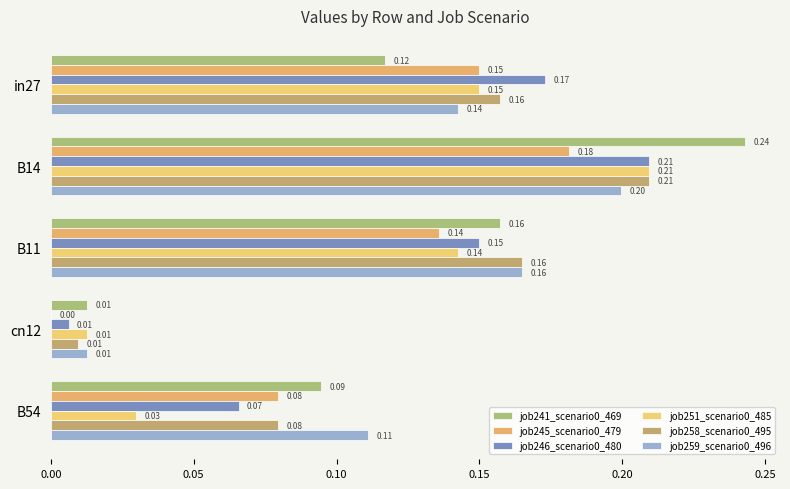

Where is job258_scenario0_495 nearest to the value 0?

cn12